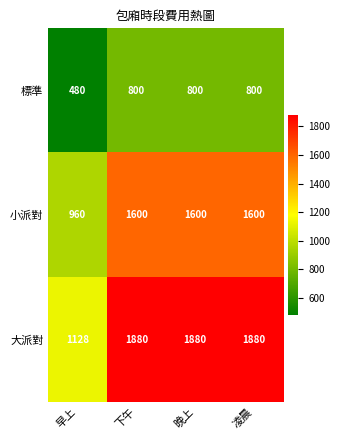

At how many categories does at least one series exceed 495?

4